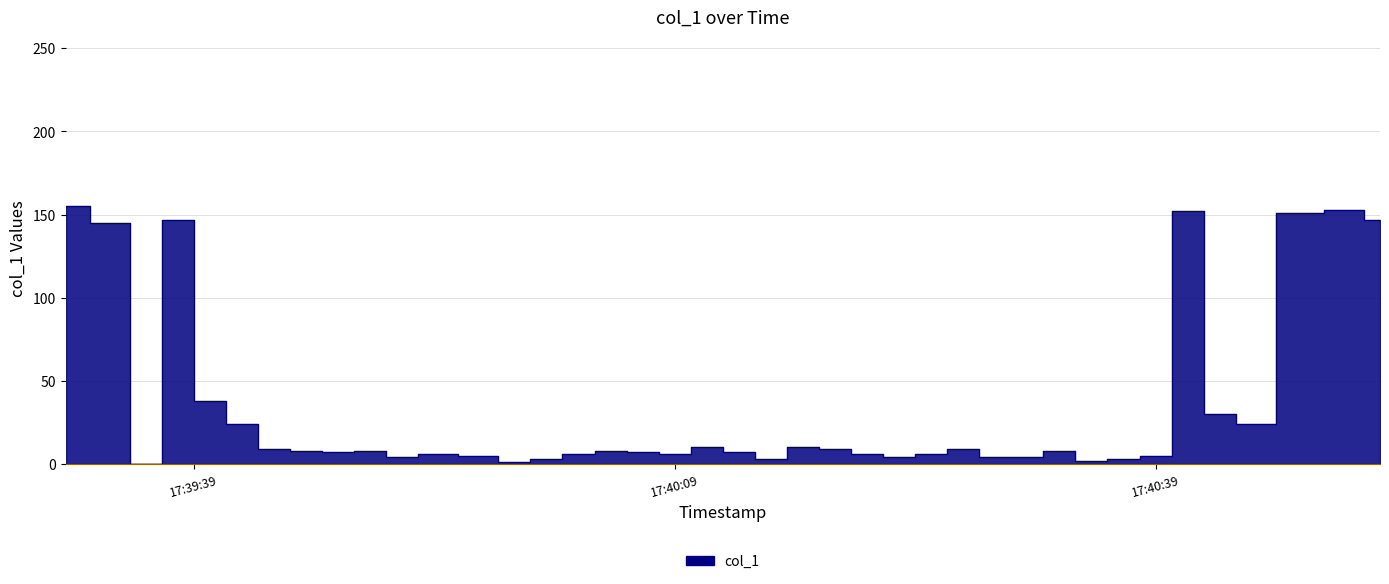

Where does the data first go above 8?

2019-06-16 17:39:31